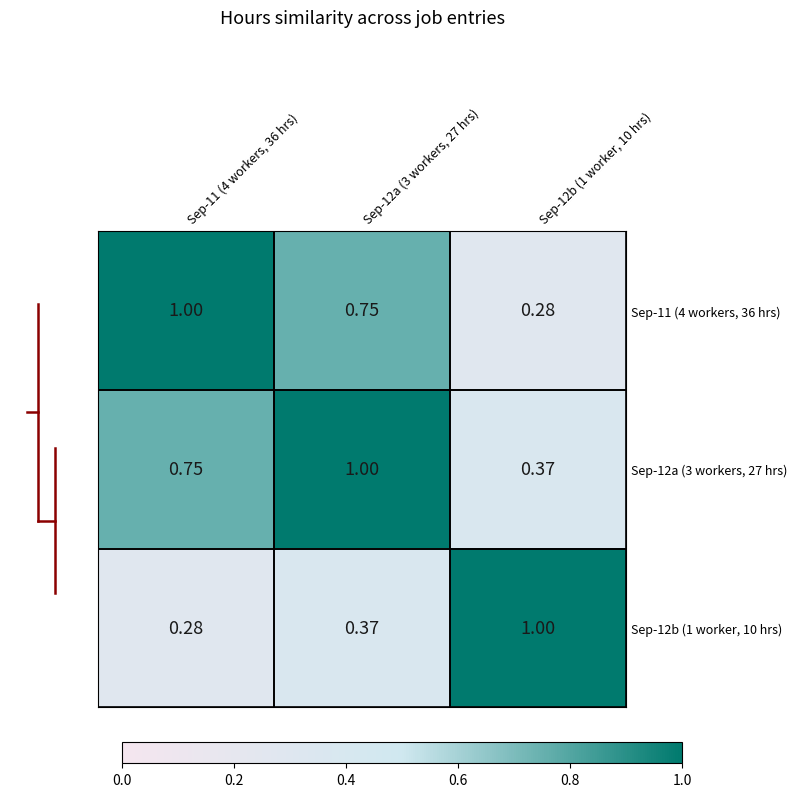

What is the difference between the highest and lowest values at Sep-12b (1 worker, 10 hrs)?

0.7